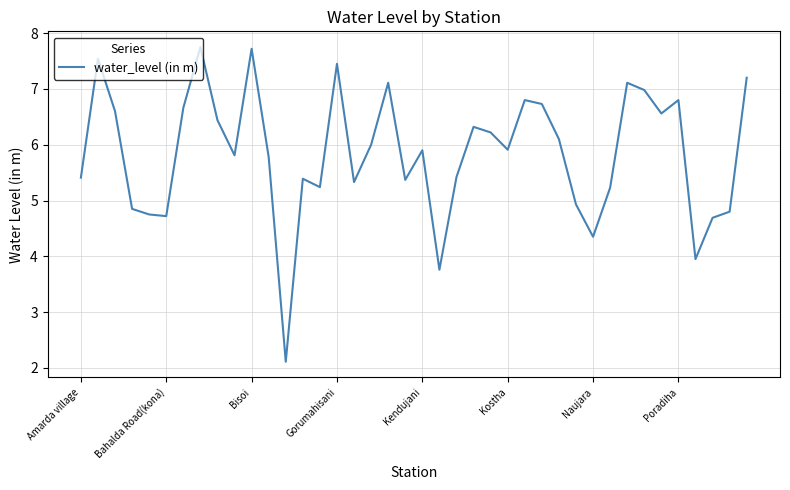

What is the maximum value shown in the chart?

7.8